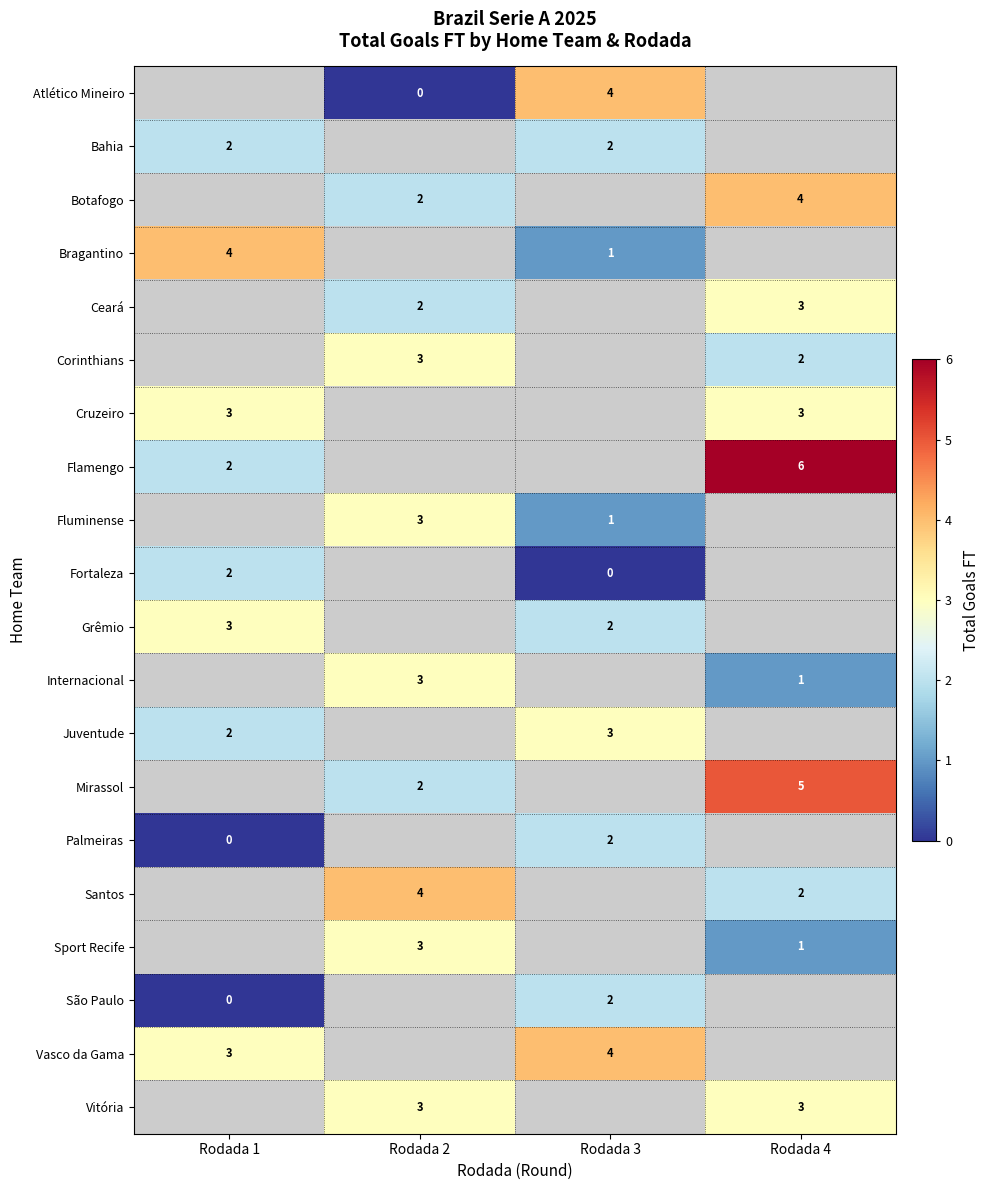

What is the sum of the Bragantino values at Rodada 3 and Rodada 1?

5